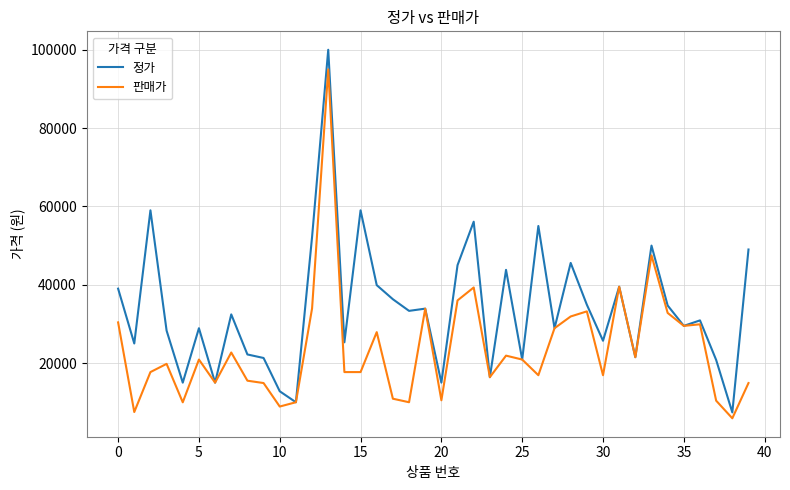

Rank the series by their maximum value, from lowest to highest.

판매가, 정가